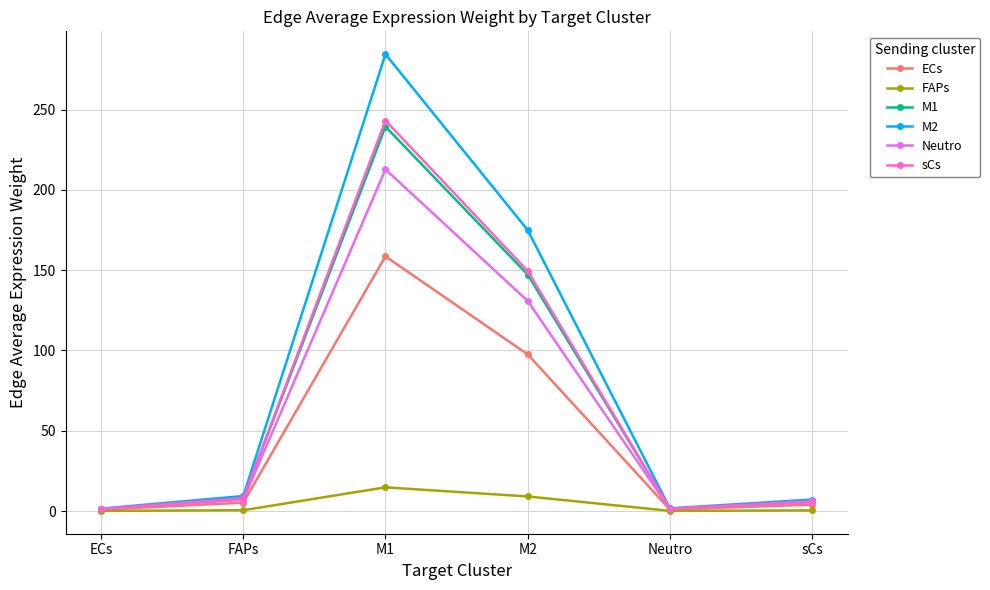

Between ECs and M1, which series saw the biggest shift?

M2